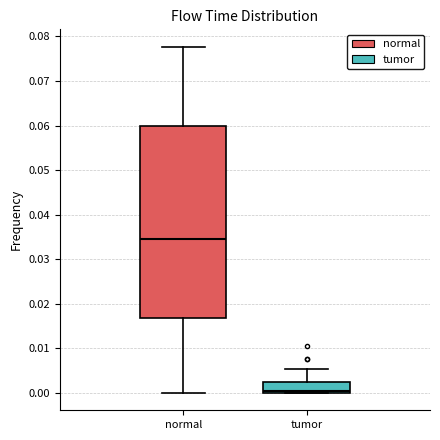

Reading left to right, read every box against the y-axis: the position of its median line, the range the box covers, and the ends of its whiskers. The values are not printed on the chart, so give them approximately, as read against the axis.

normal: median 0.035, box 0.017 to 0.060, whiskers 0.000 to 0.078
tumor: median 0.000 (just above the box's lower edge), box 0.000 to 0.003, whiskers 0.000 to 0.005